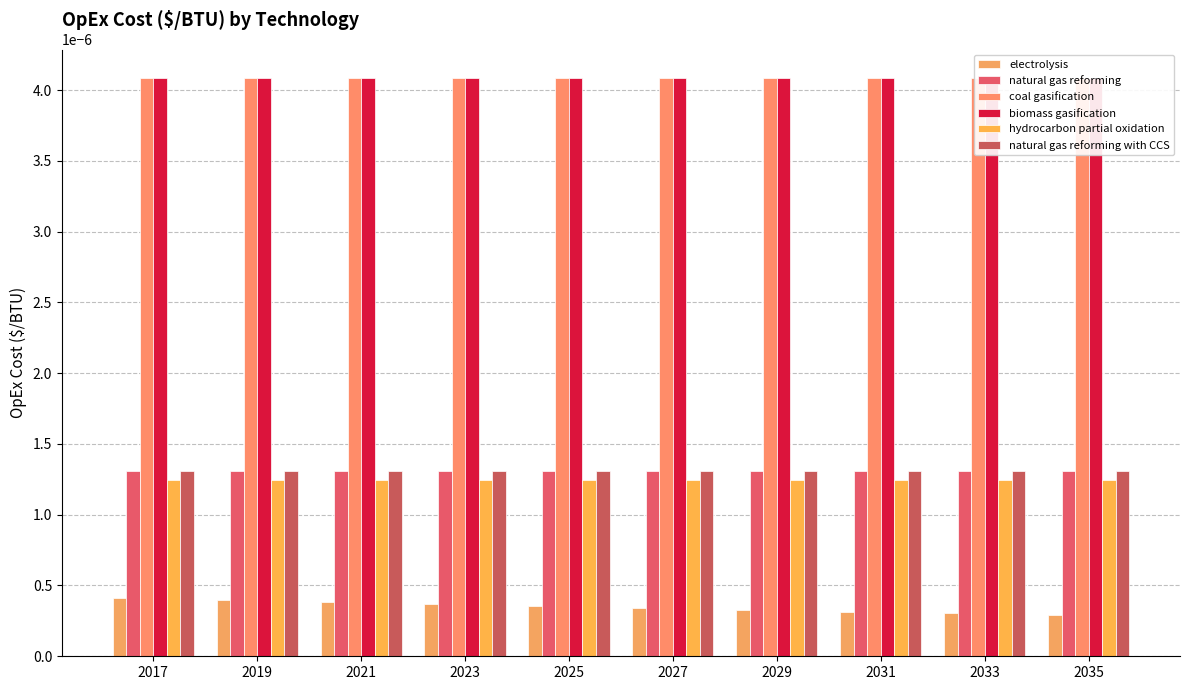

At which label is electrolysis closest to 0?

2035